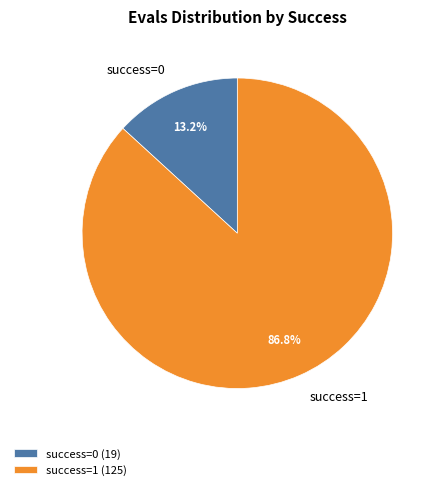

To the nearest percent, what is the difference between the success=1 and success=0 slice percentages?

74%